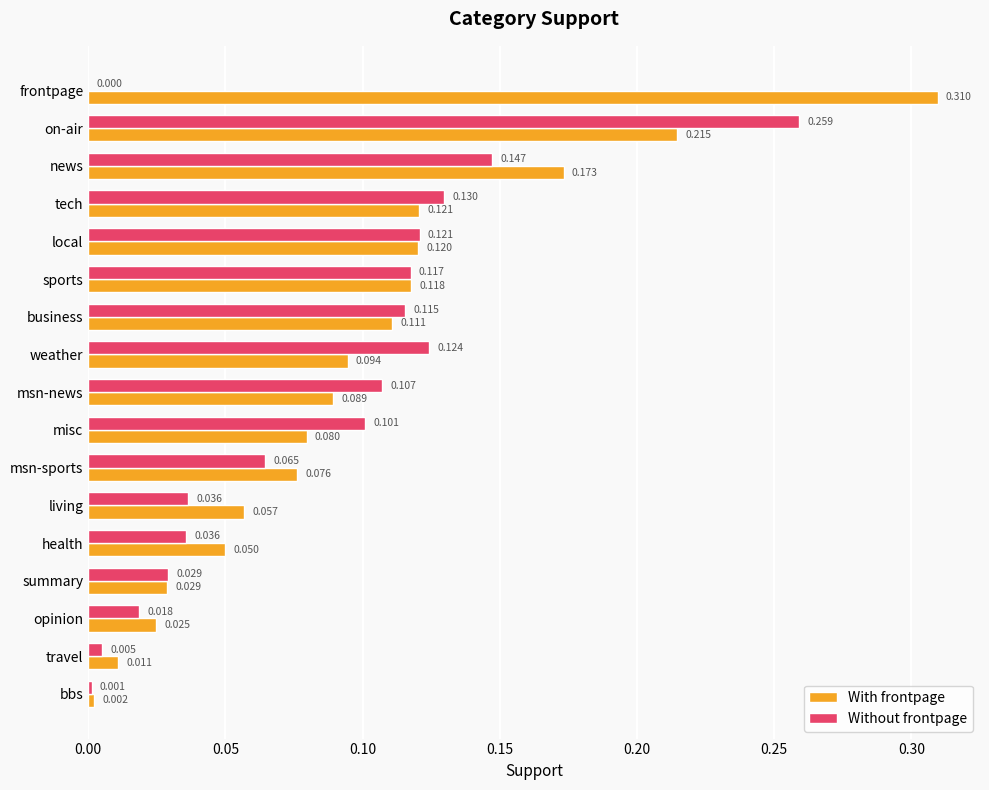

At which label is Without frontpage closest to 0?

frontpage